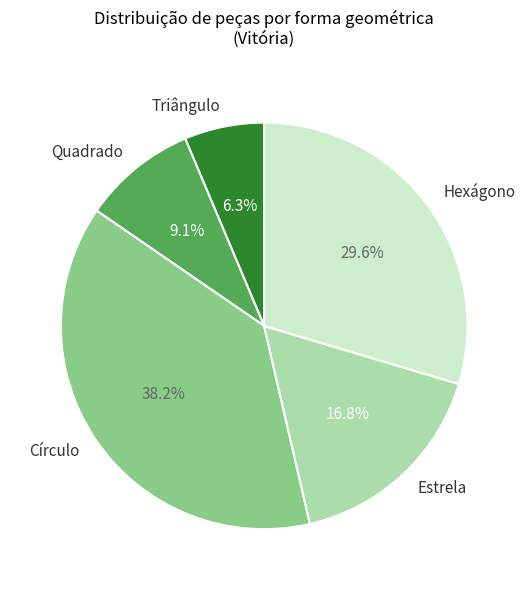

How many slices are in this pie chart?

5